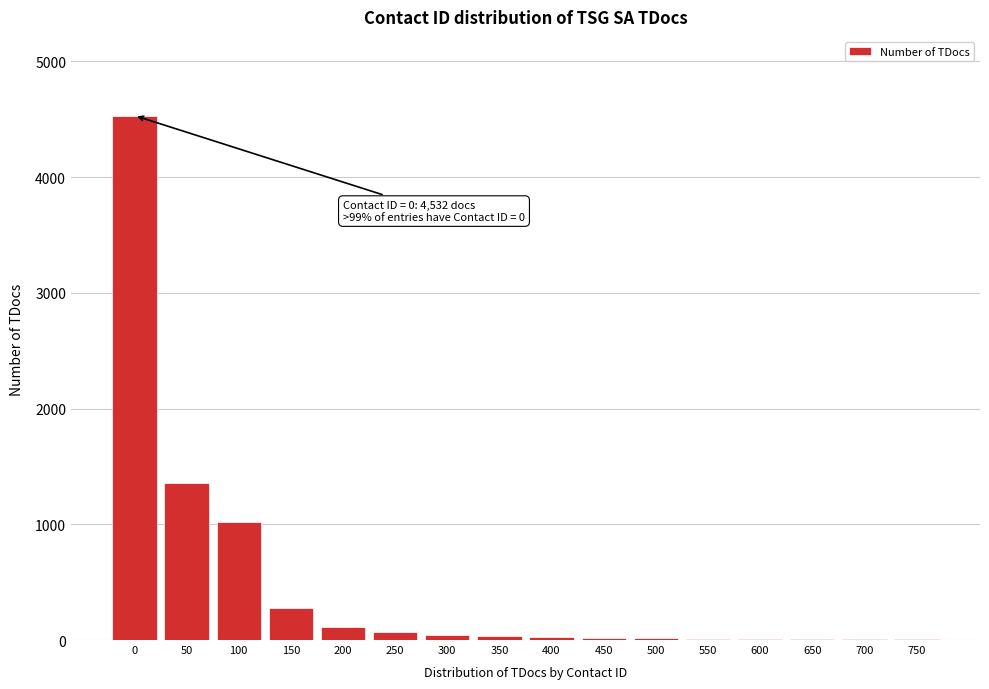

The chart shows a value of 5 at 750. True or false?

True